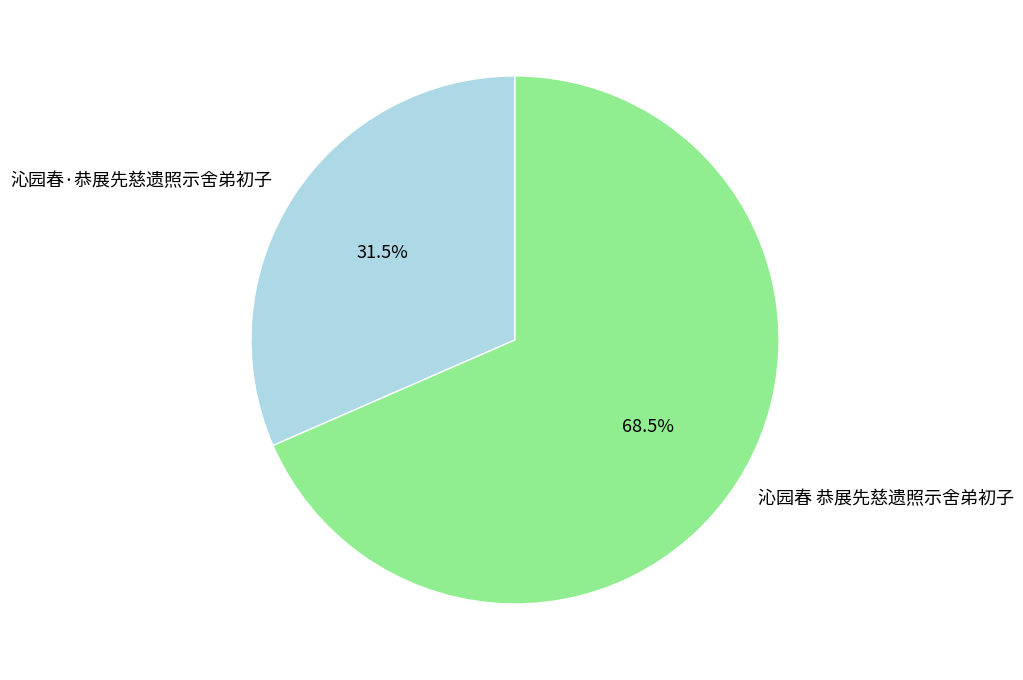

Is there a majority slice in this chart?

Yes